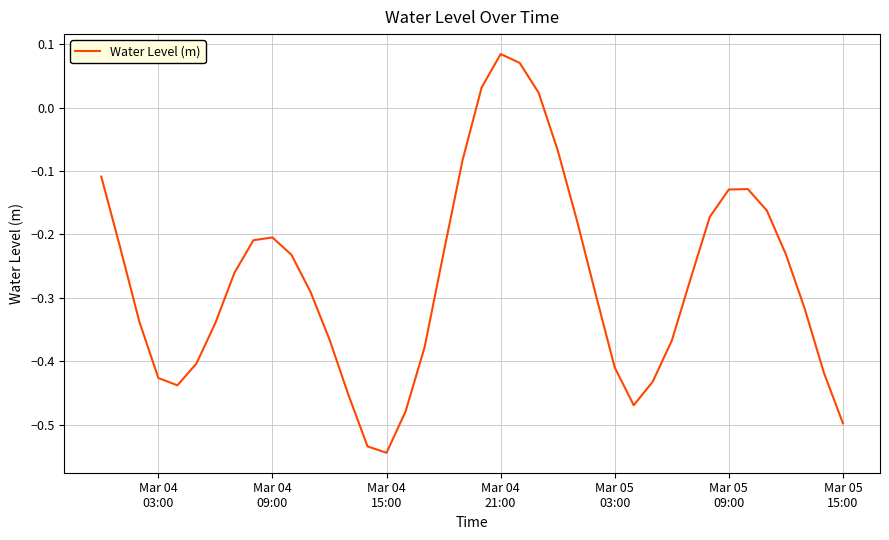

What is the difference between the maximum and minimum values?

0.6